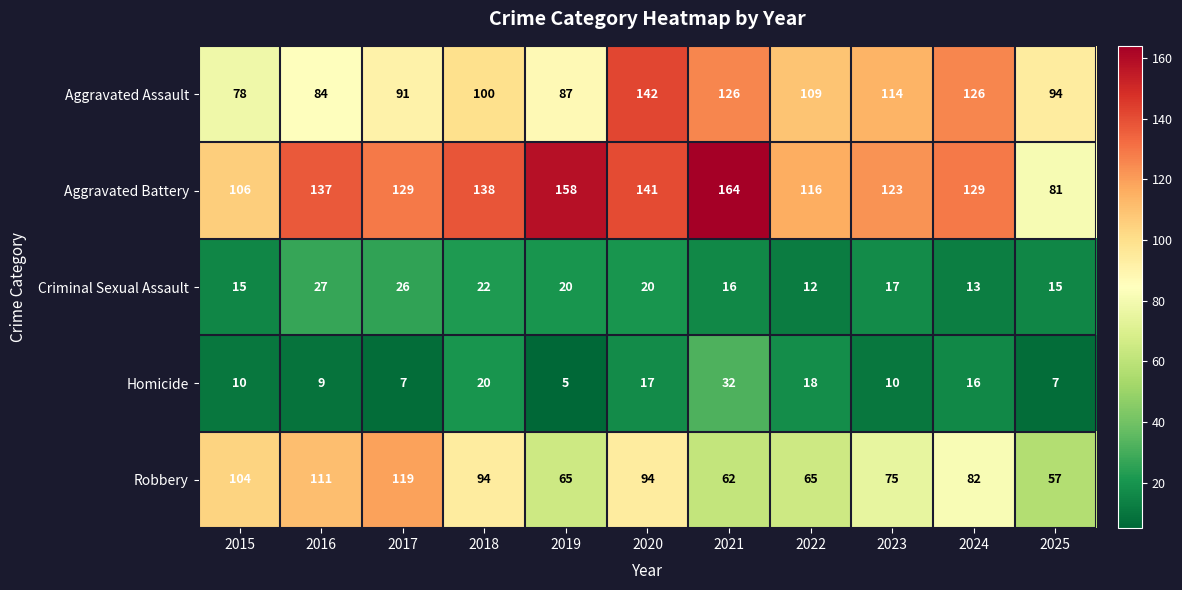

What is the lowest value of the Criminal Sexual Assault series?

12